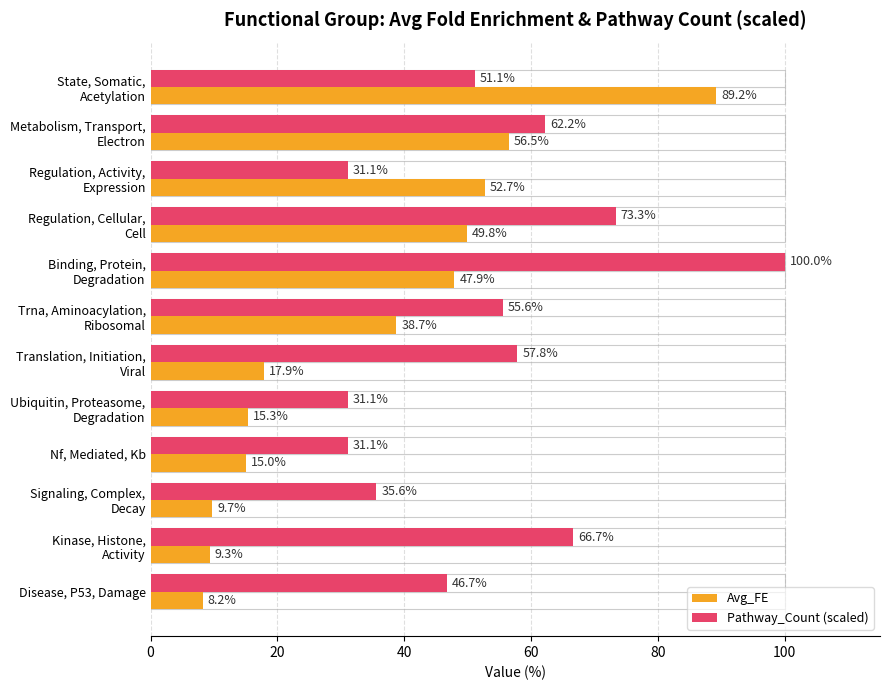

Which series has the widest spread of values?

Avg_FE